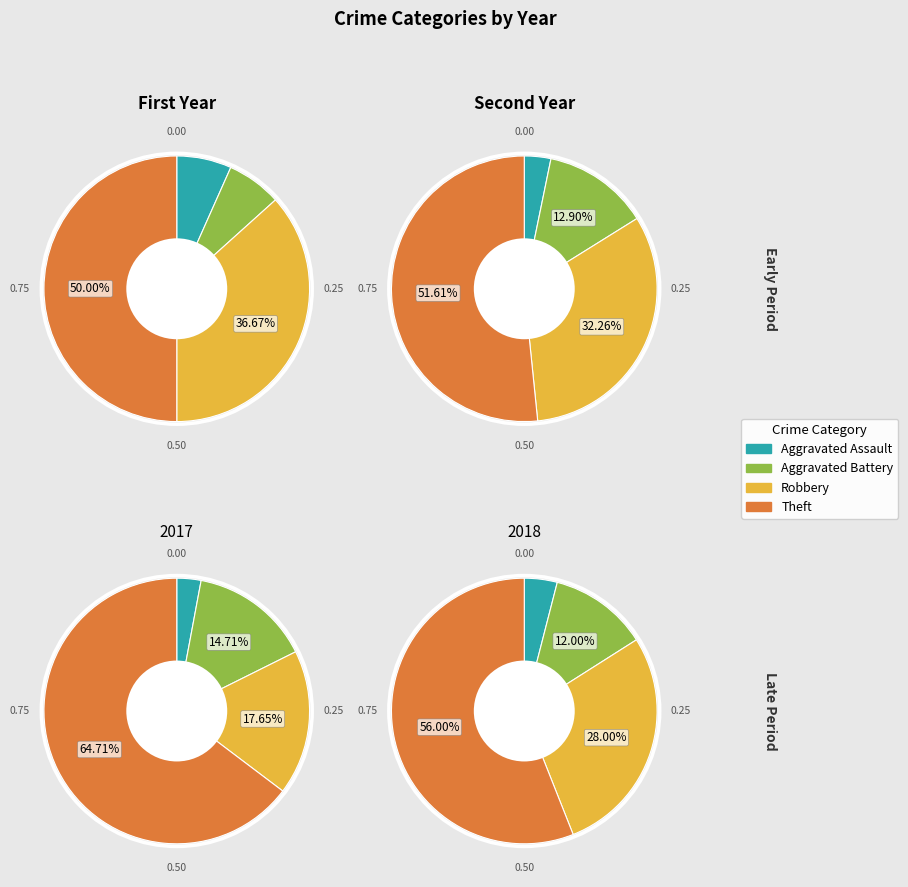

How many slices are in this pie chart?

4